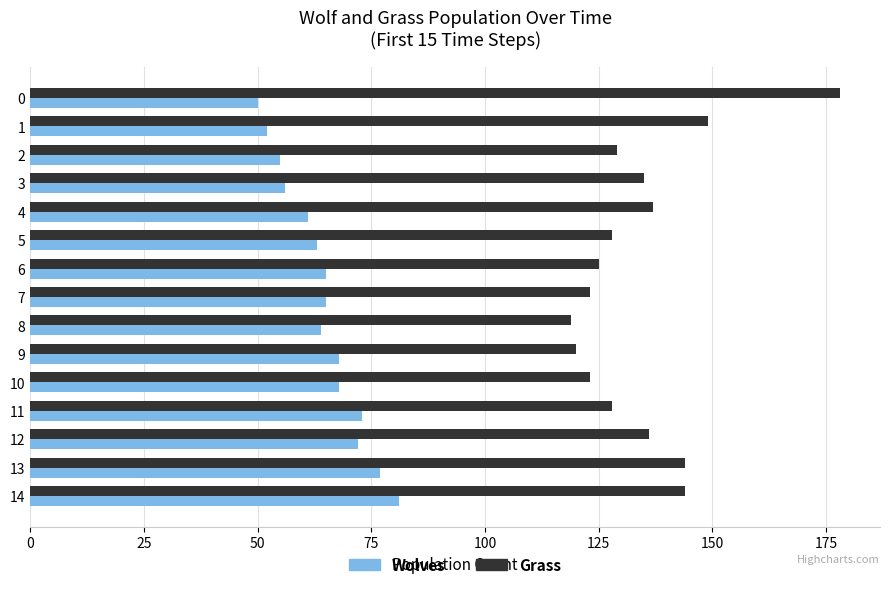

Which series has the largest range (max minus min)?

Grass